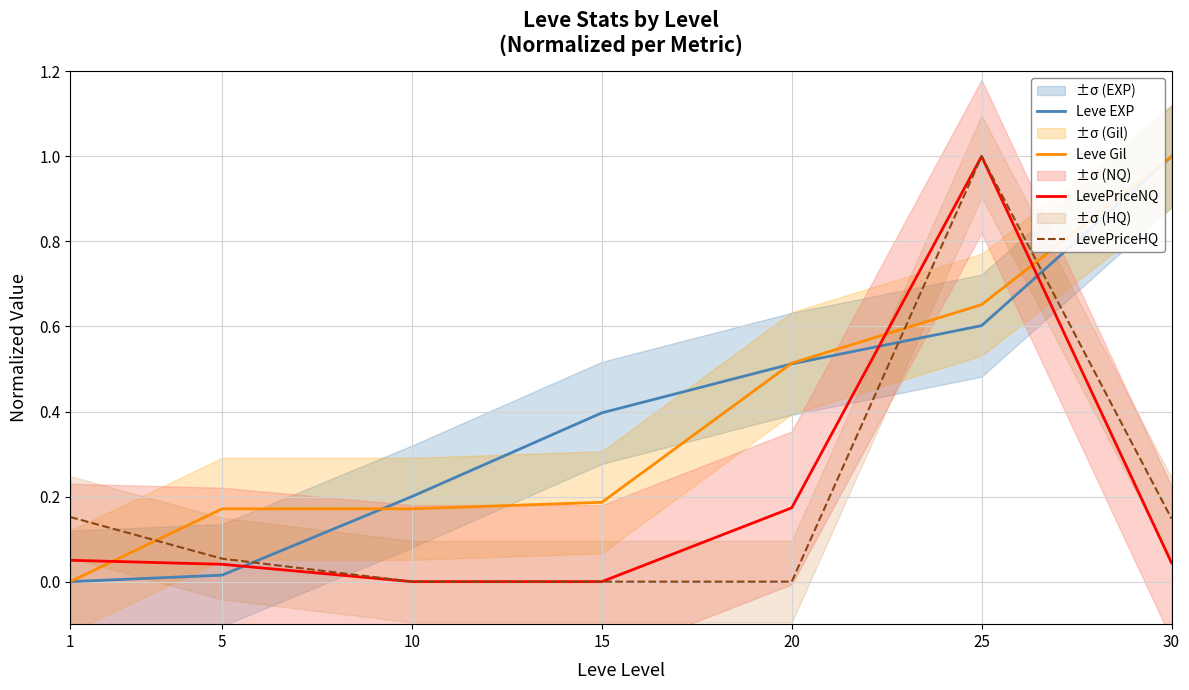

Which series has the largest total across all categories?

Leve EXP